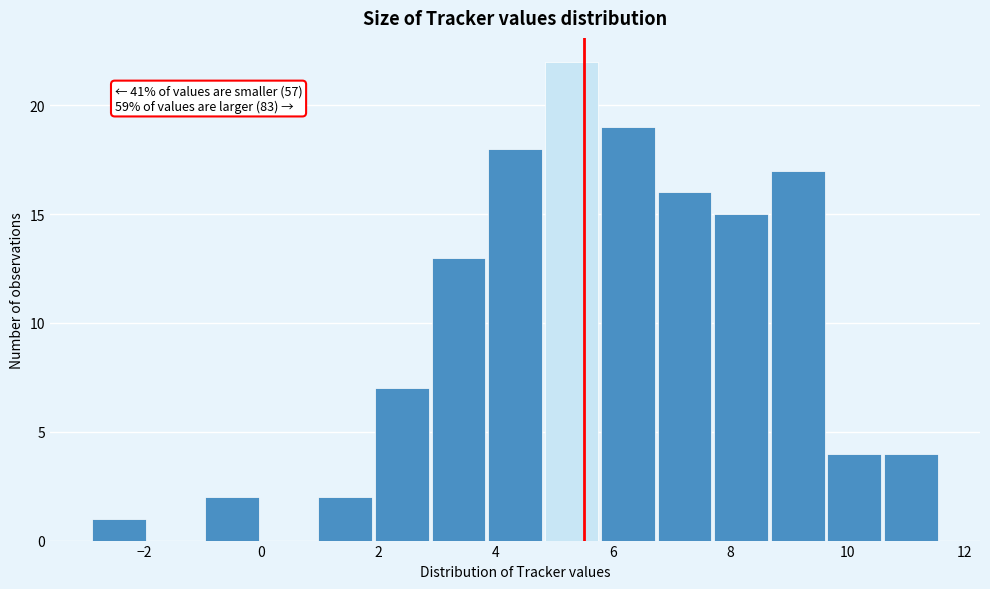

Which range on the x-axis has the tallest bar?

4.8 to 5.8